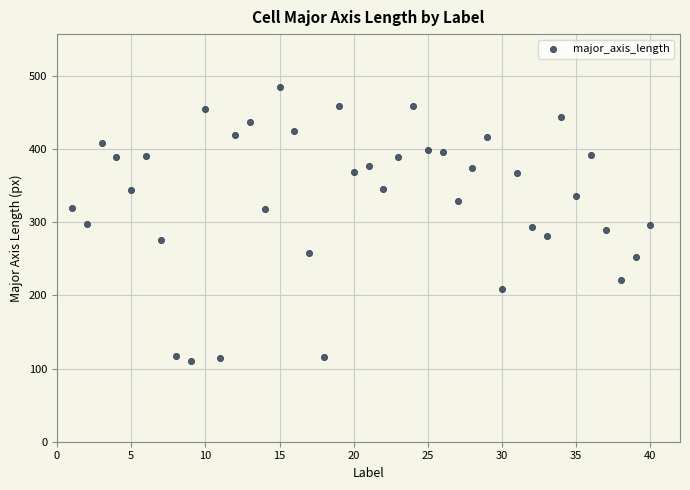

What is the range of Y values (max minus min)?

374.1